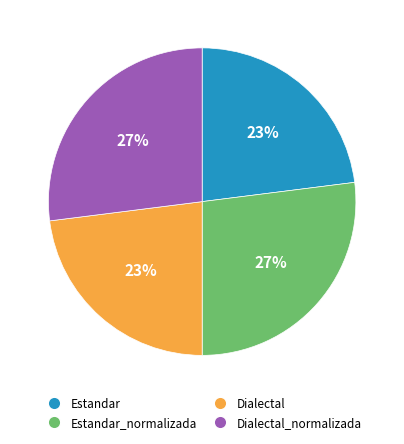

To the nearest percent, what portion does Dialectal represent?

23%